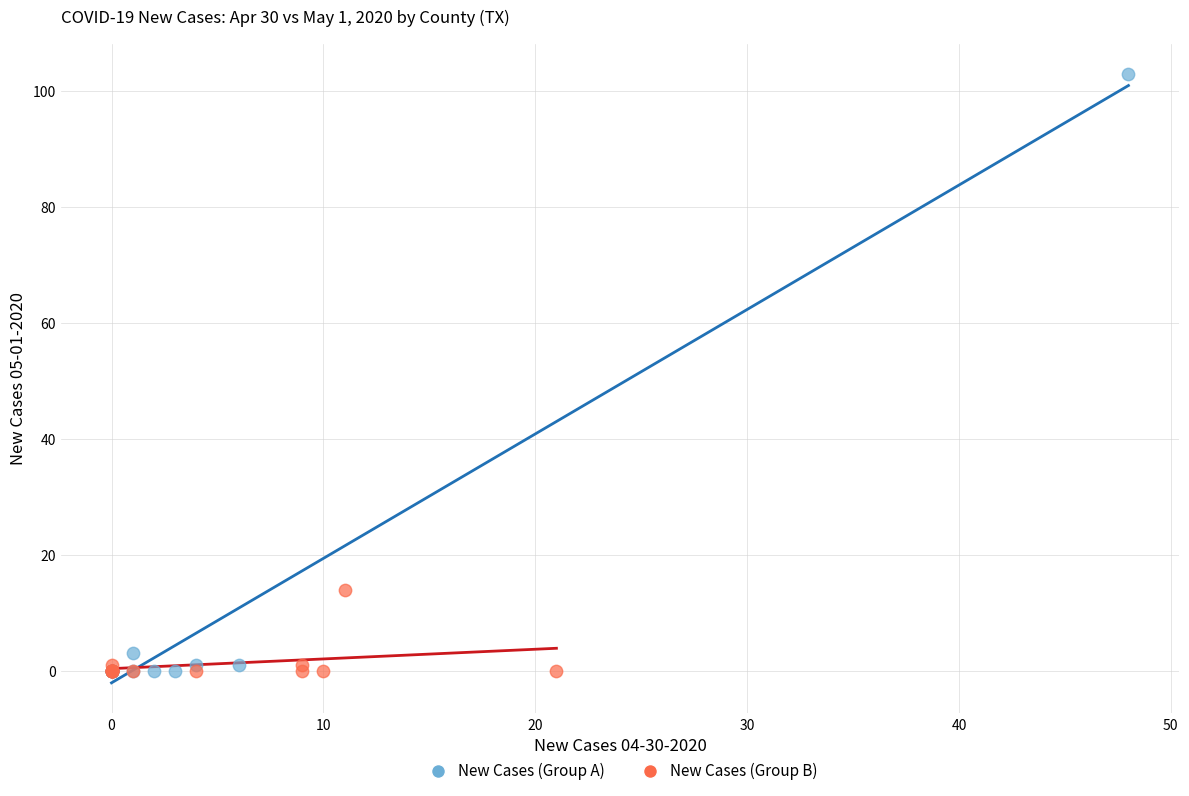

Which series has the largest Y range (max minus min)?

New Cases (Group A)